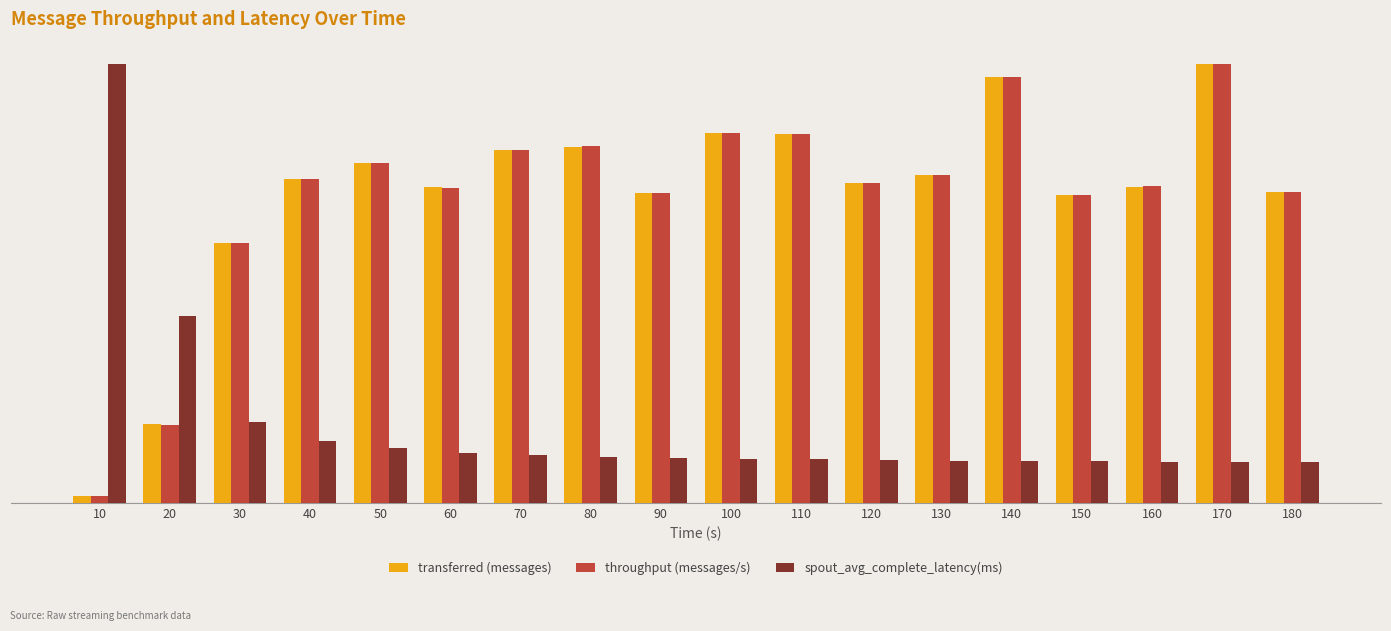

What is the sum of all throughput (messages/s) values?

755623.5